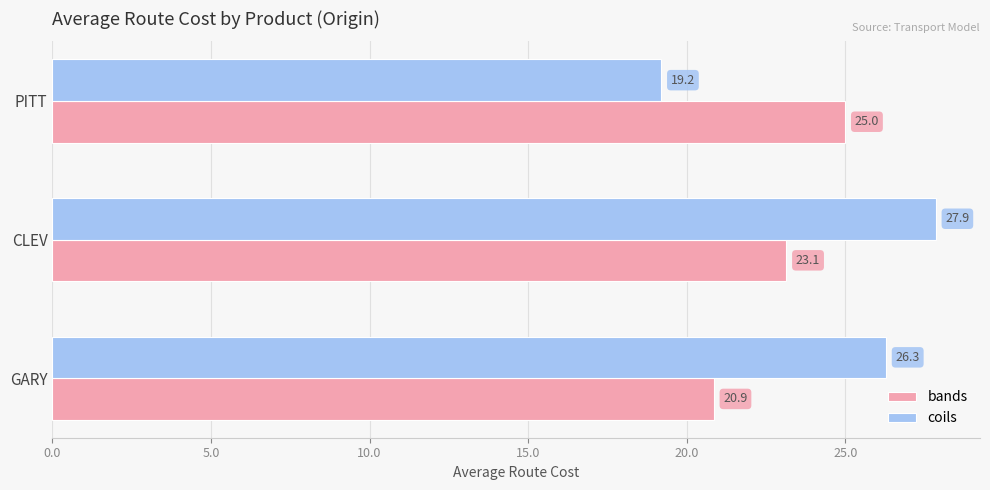

What is the difference between the maximum and minimum values in the coils series?

8.7